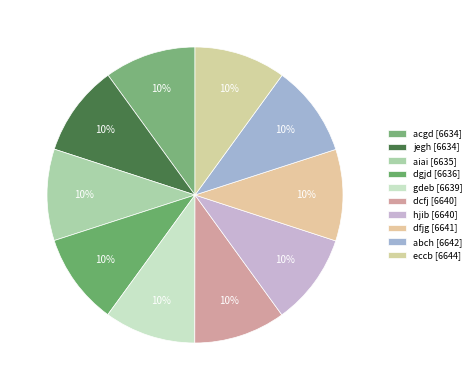

To the nearest percent, what portion does acgd represent?

10%